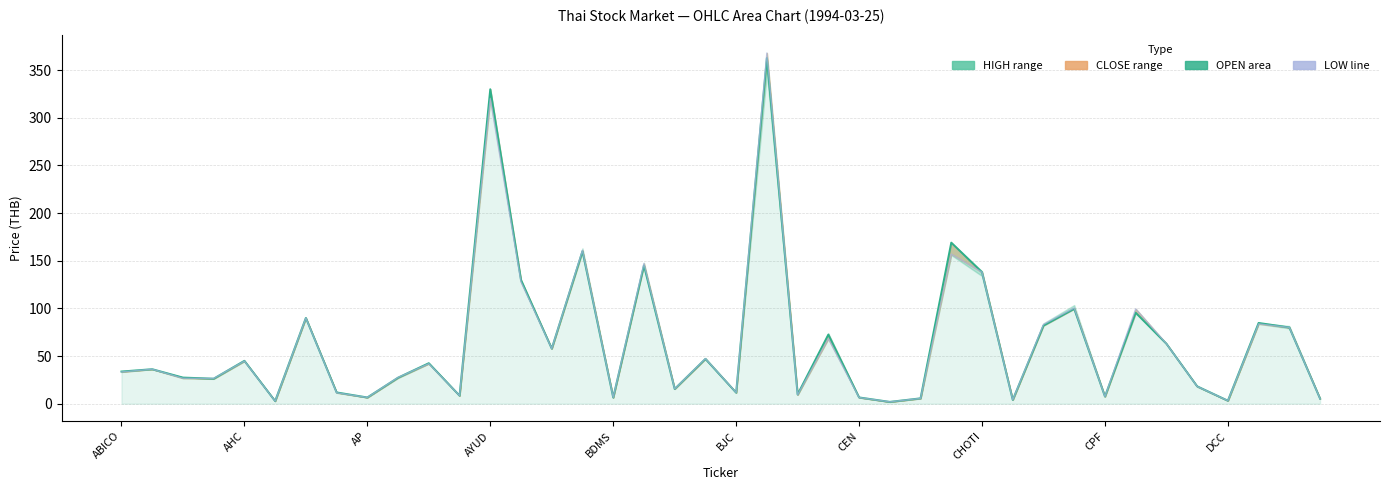

What is the difference between the highest and lowest values at CPF?

0.1